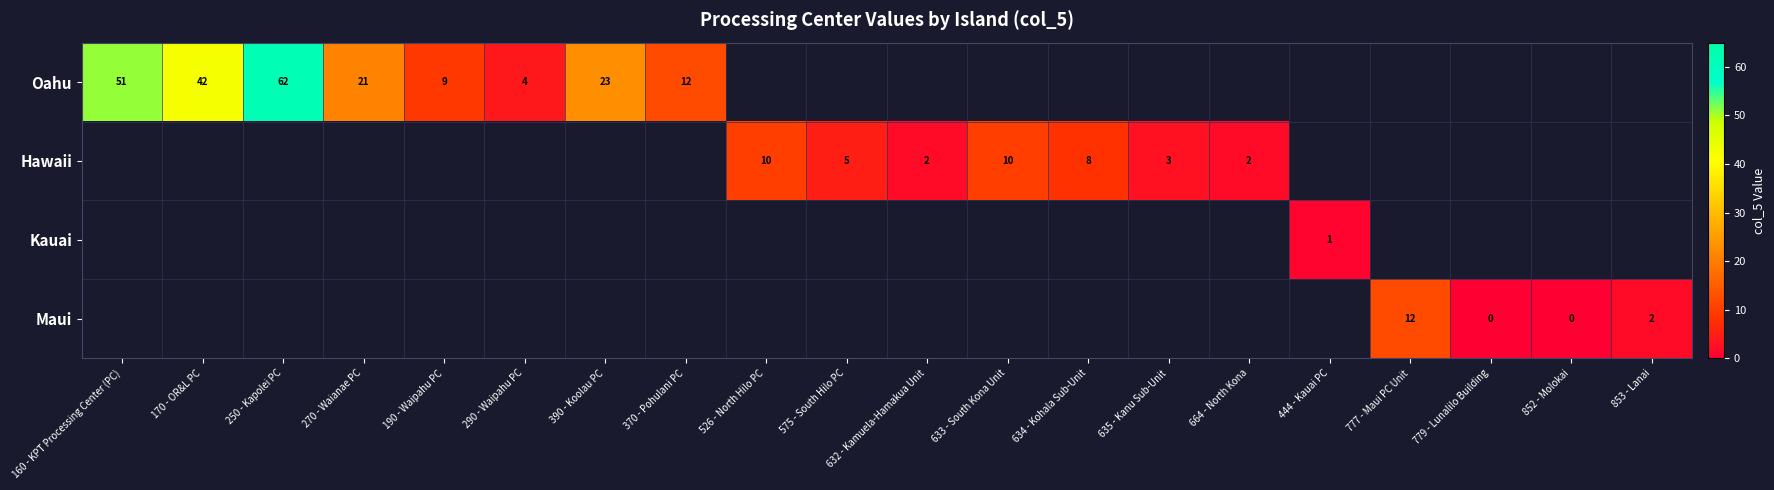

The Hawaii series shows 5 at 575 - South Hilo PC. True or false?

True